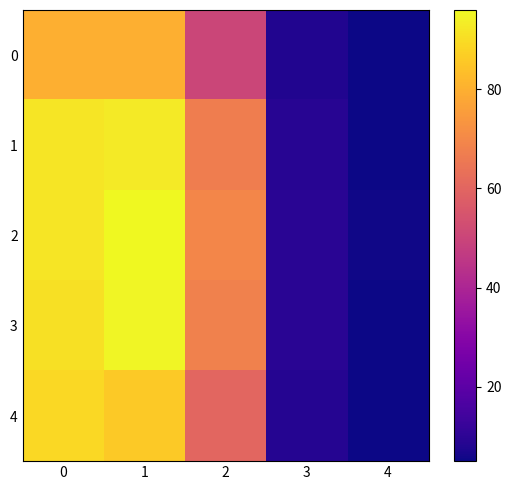

What is the maximum value shown in the chart?

96.0